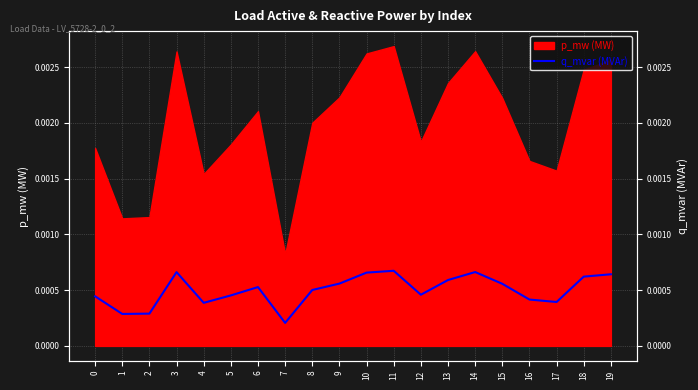

At which category does the data reach its first local valley?

1